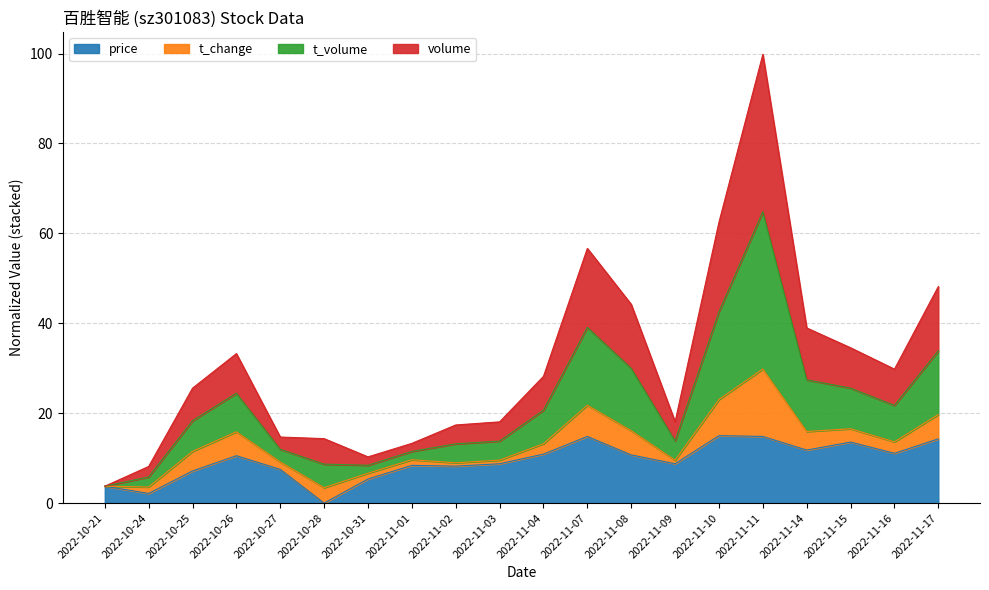

True or false: price has a value of -7.1 at 2022-10-28.

False